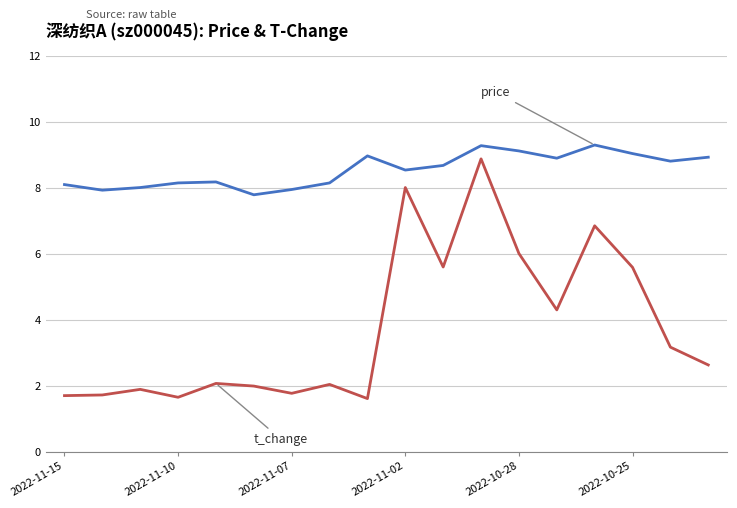

What is the smallest value displayed?

1.6